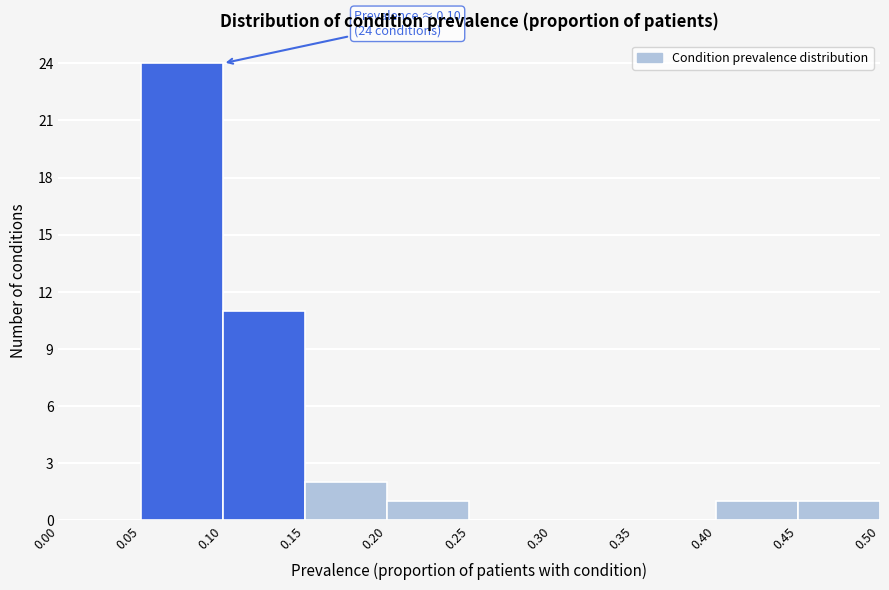

Over which range of the x-axis is the bar tallest?

0.05 to 0.10